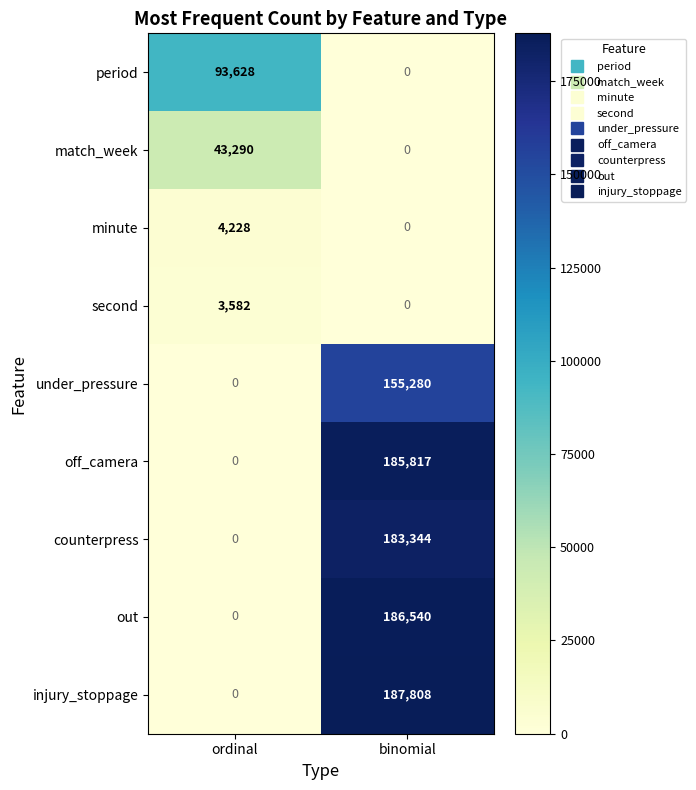

At which category is the sum across all series the highest?

binomial